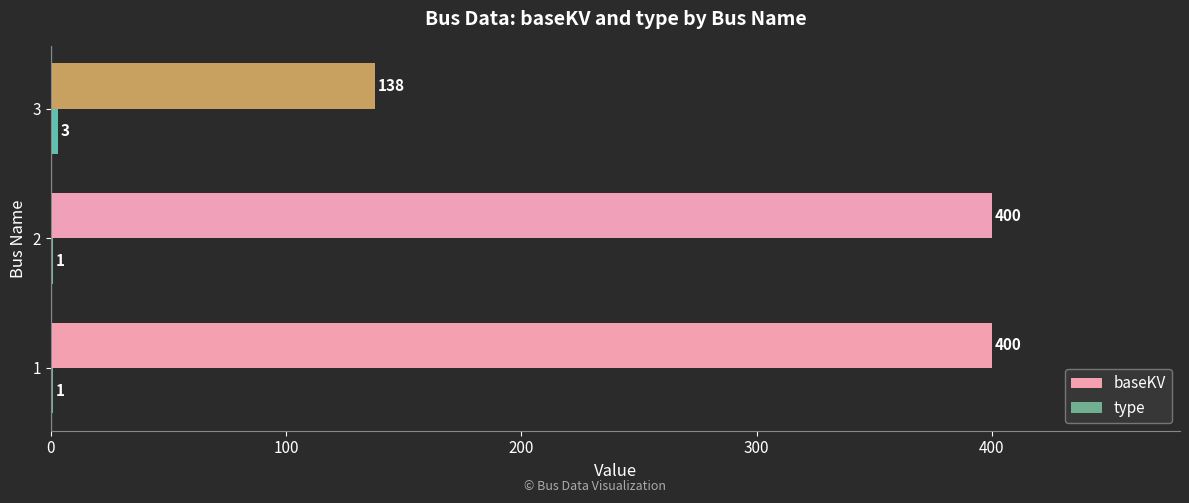

What is the maximum value shown in the chart?

400